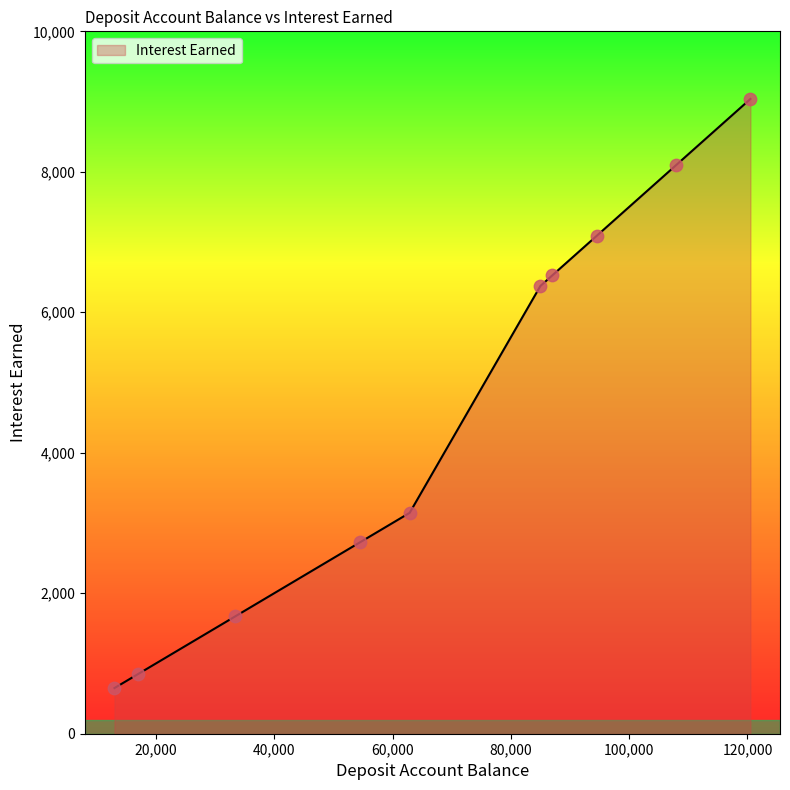

What is the maximum value shown in the chart?

9037.5